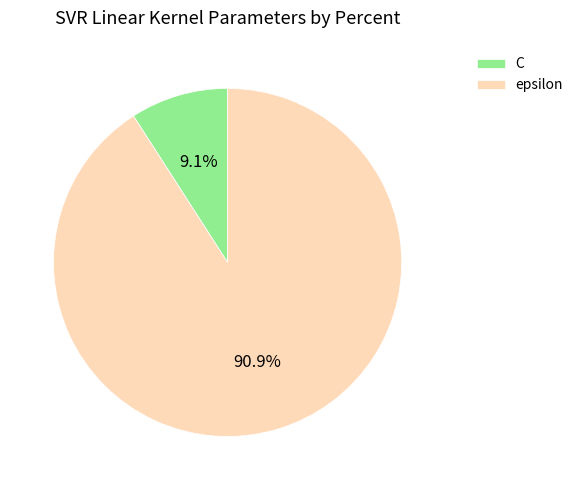

To the nearest percent, what is the combined percentage of C and epsilon?

100%